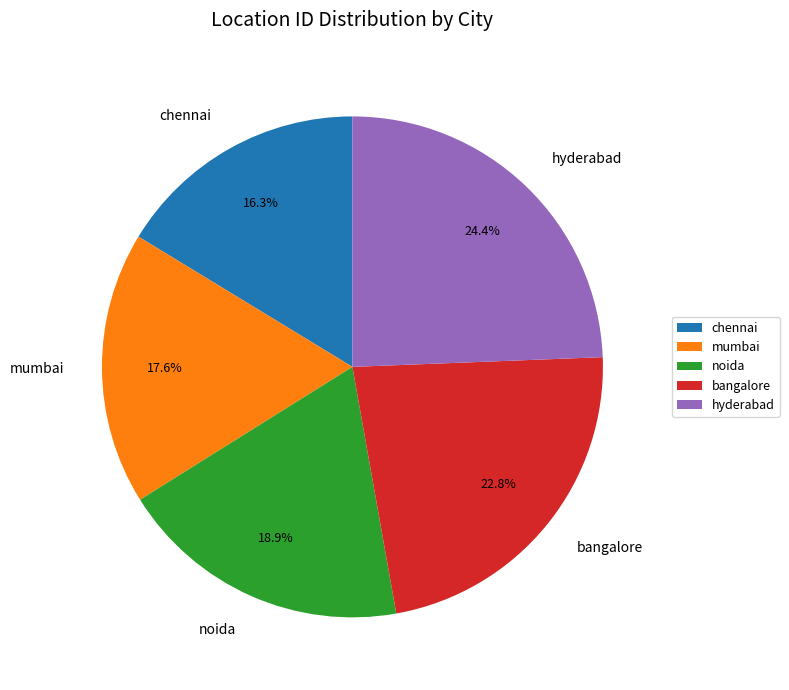

What percentage is NOT represented by hyderabad?

75.6%